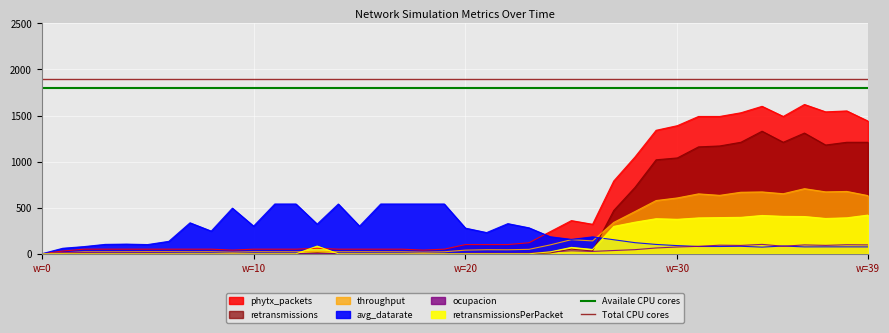

Is it true that Availale CPU cores equals 1800 at w=10?

True